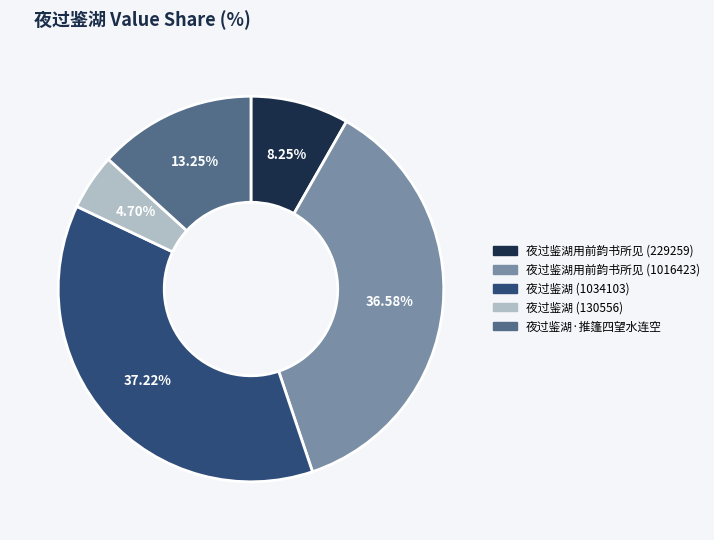

Is there any slice that represents more than half of the pie?

No